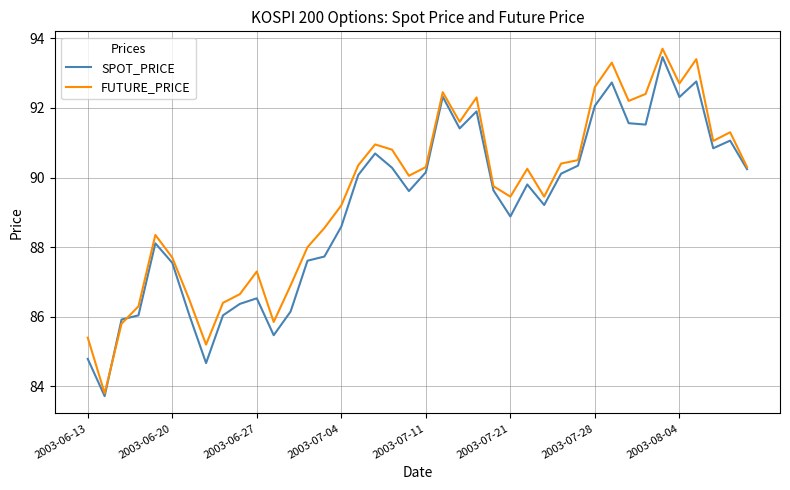

Which series has the widest spread of values?

FUTURE_PRICE